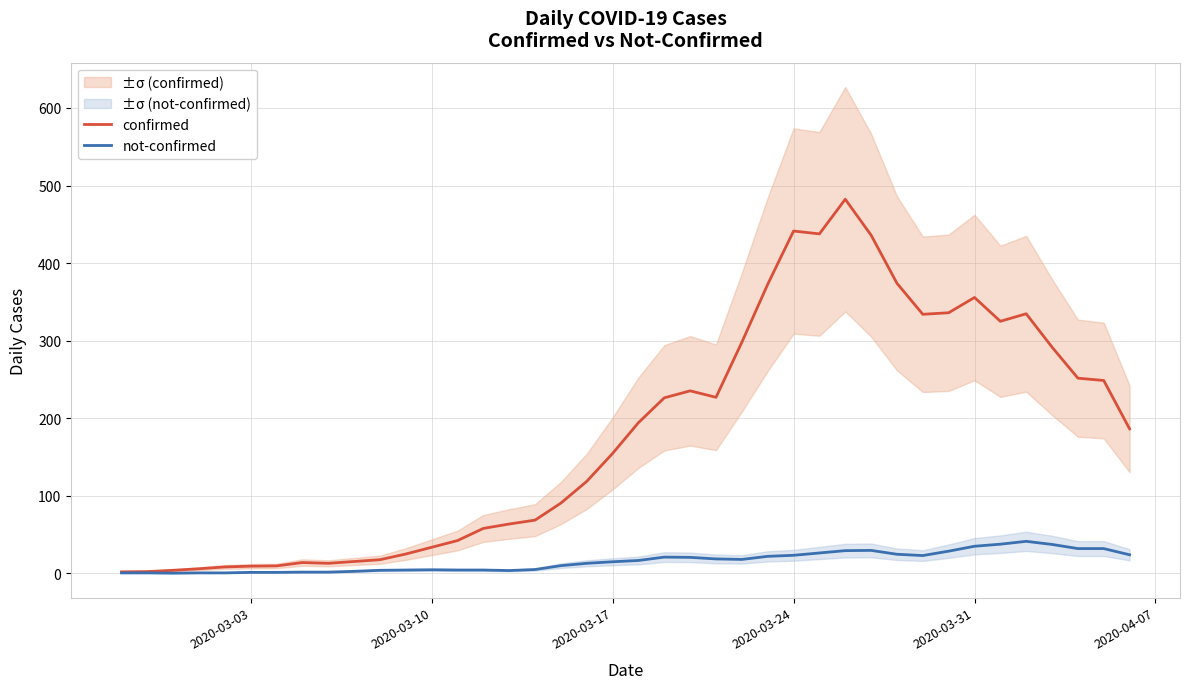

List the series in order of their overall mean, lowest first.

not-confirmed, confirmed